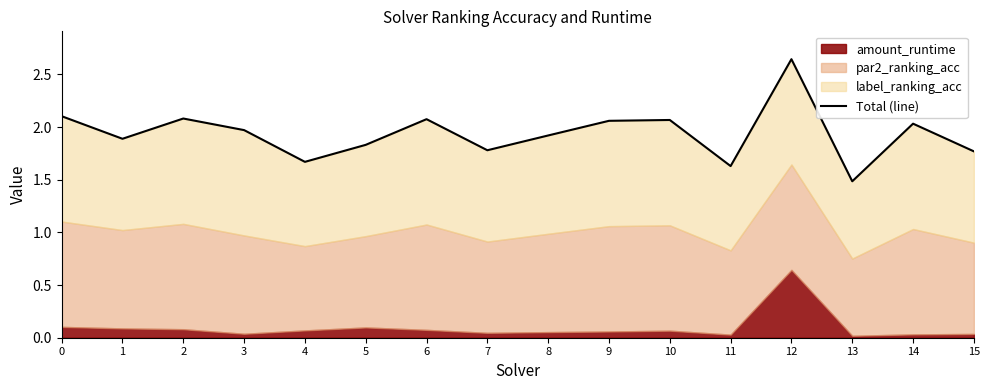

Does the chart display data point markers on the line(s)?

No